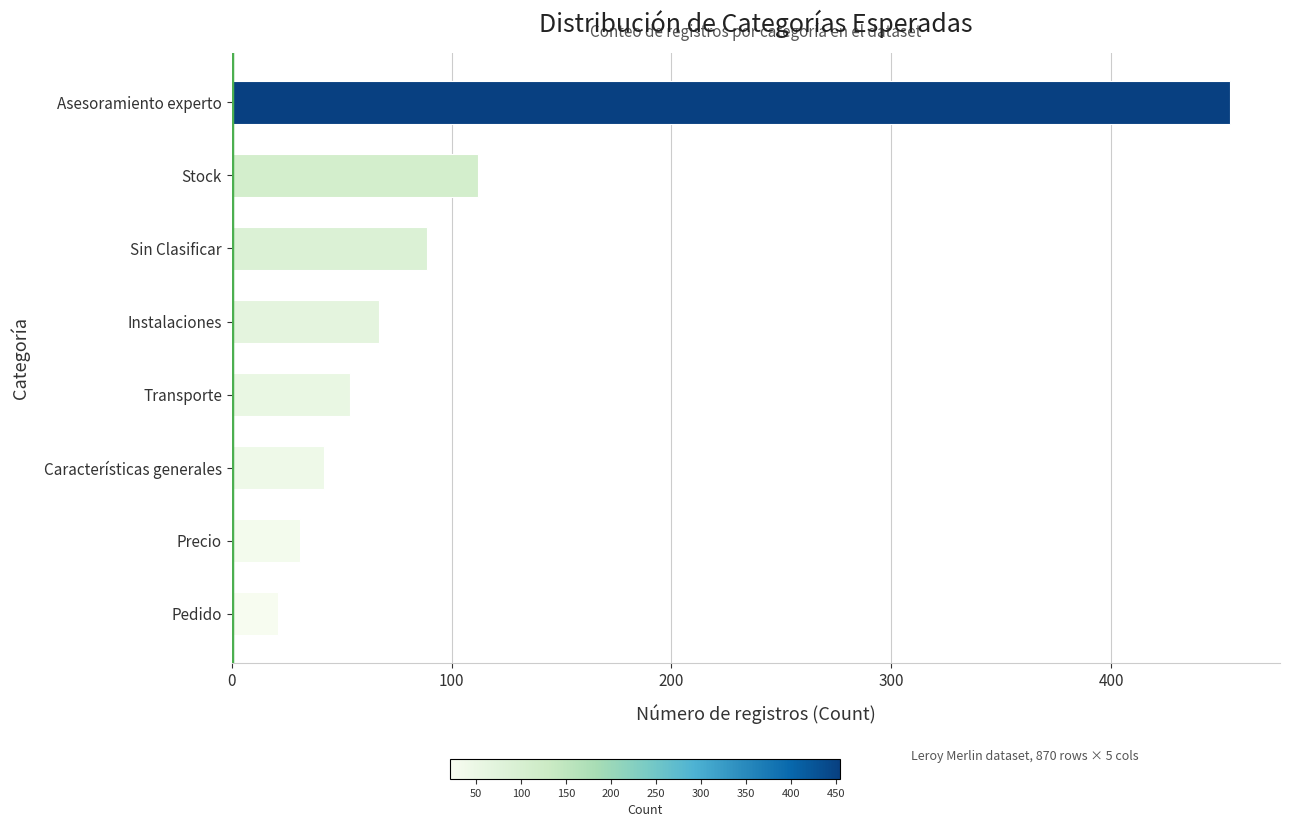

What is the minimum value shown in the chart?

21